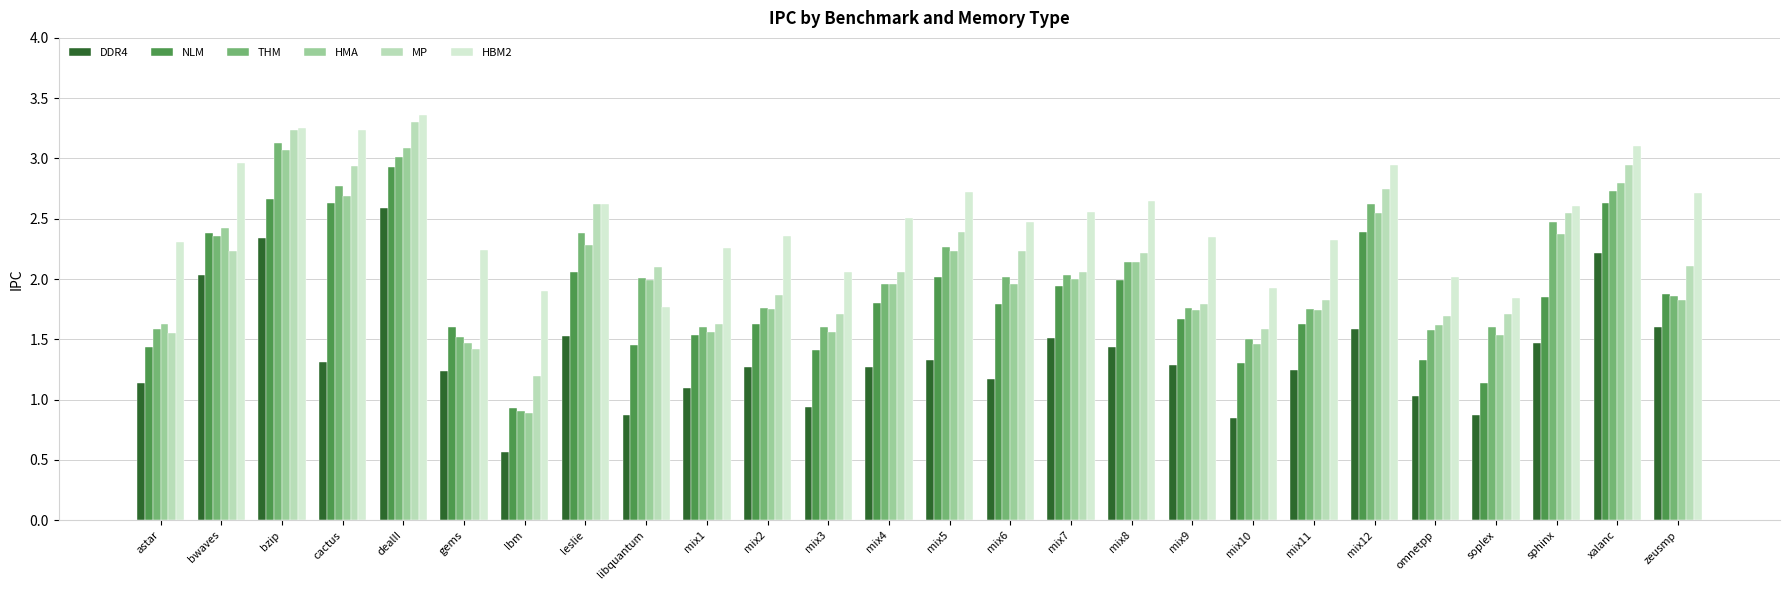

At which label does DDR4 reach its peak?

dealII